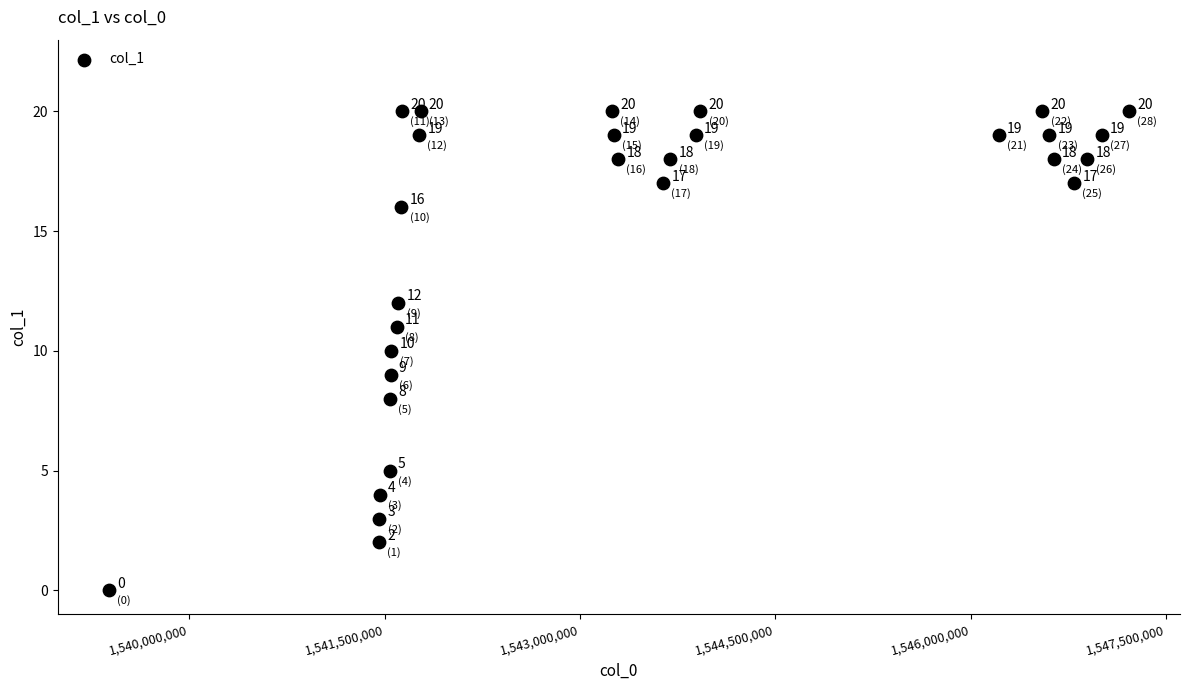

What is the range of X values (max minus min)?

7833180